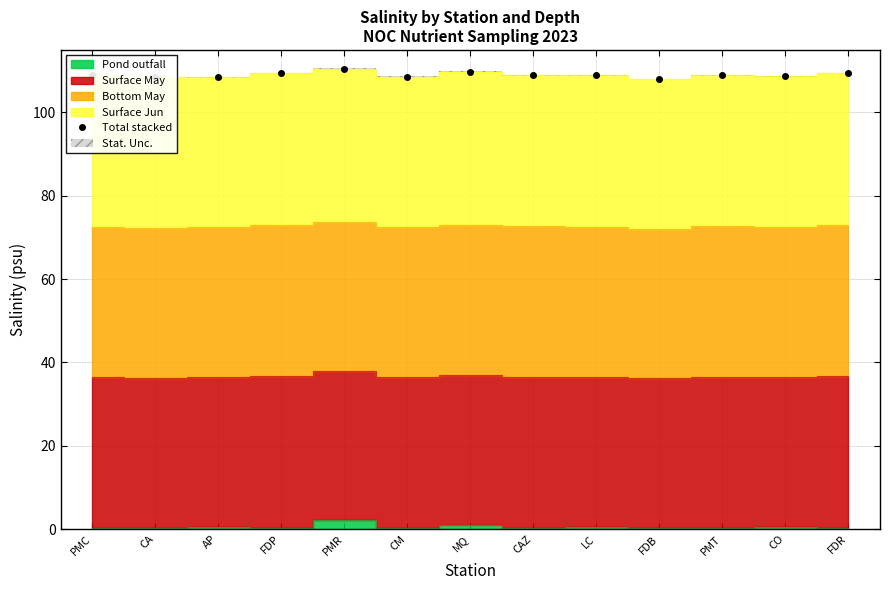

What is the maximum value shown in the chart?

110.5